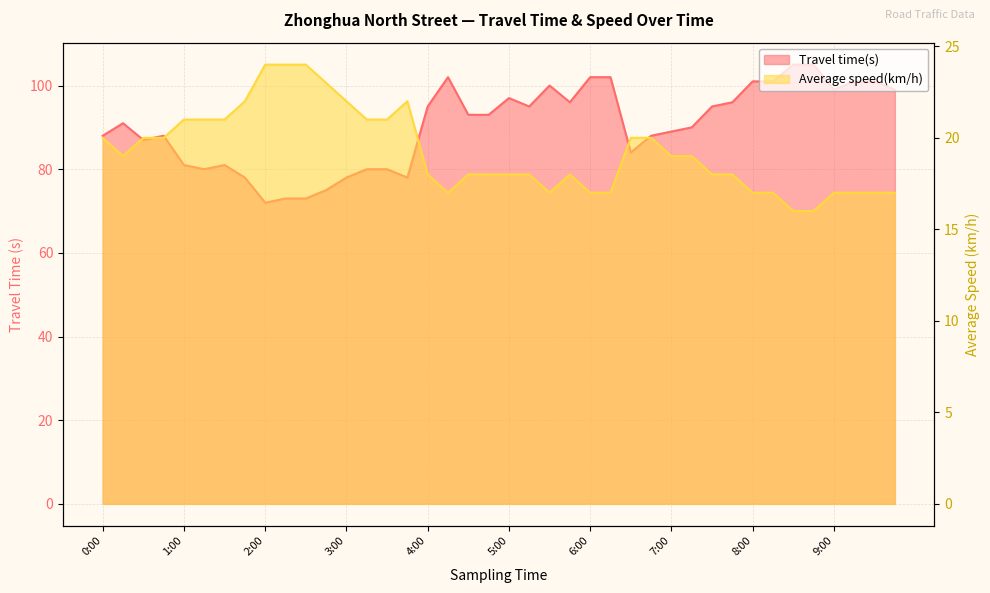

Is the value of Travel time(s) at 1:30 greater than the value of Average speed(km/h) at 7:30?

Yes